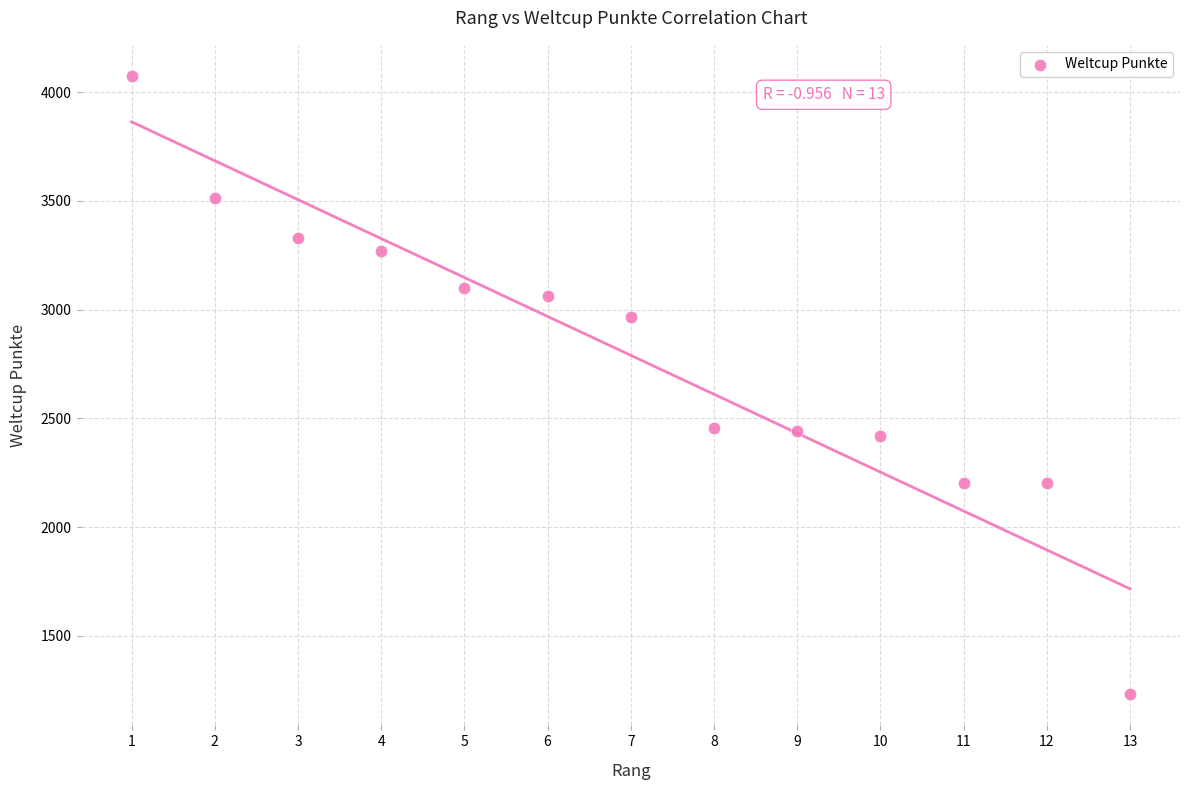

What is the range of X values (max minus min)?

12